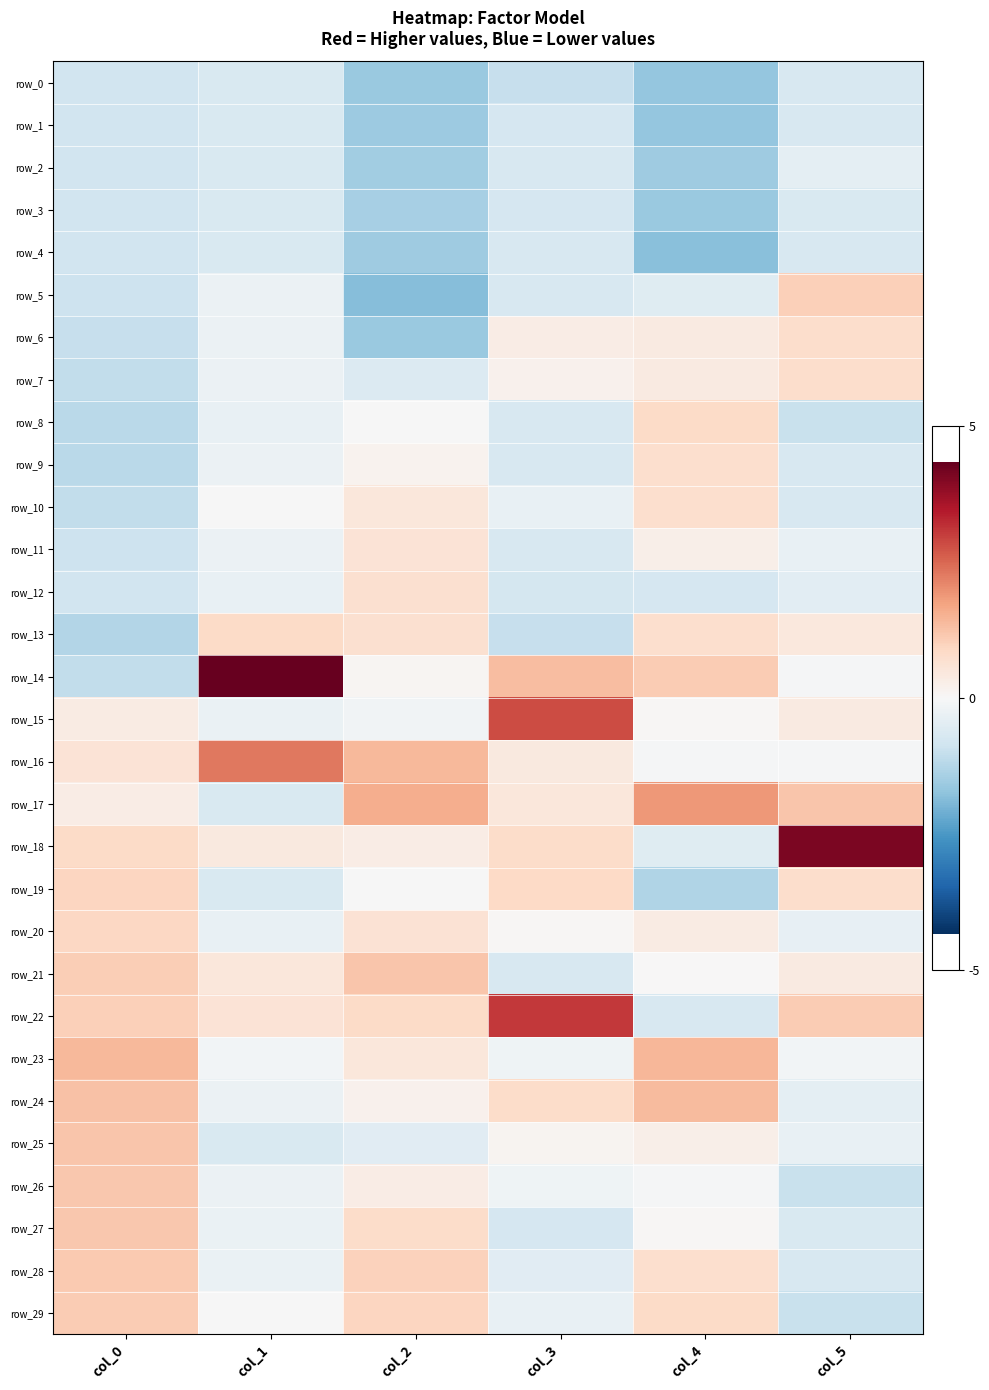

Reading right to left, transcribe all the data shown in this chart.

row_0: -0.7	-1.7	-1.0	-1.6	-0.6	-0.8
row_1: -0.7	-1.7	-0.7	-1.6	-0.6	-0.8
row_2: -0.4	-1.5	-0.7	-1.5	-0.6	-0.8
row_3: -0.6	-1.6	-0.7	-1.4	-0.6	-0.8
row_4: -0.7	-1.8	-0.7	-1.5	-0.6	-0.8
row_5: 1.0	-0.5	-0.7	-1.8	-0.3	-0.9
row_6: 0.7	0.4	0.3	-1.6	-0.3	-1.0
row_7: 0.7	0.4	0.2	-0.6	-0.3	-1.1
row_8: -1.0	0.8	-0.7	-0.0	-0.3	-1.2
row_9: -0.7	0.7	-0.7	0.1	-0.3	-1.2
row_10: -0.7	0.7	-0.3	0.5	-0.0	-1.1
row_11: -0.3	0.2	-0.7	0.6	-0.3	-0.9
row_12: -0.4	-0.7	-0.8	0.7	-0.3	-0.8
row_13: 0.5	0.7	-1.0	0.7	0.8	-1.3
row_14: -0.0	1.1	1.4	0.1	4.3	-1.1
row_15: 0.4	0.1	2.8	-0.2	-0.3	0.4
row_16: -0.0	-0.0	0.4	1.4	2.3	0.6
row_17: 1.2	1.9	0.5	1.6	-0.6	0.3
row_18: 4.1	-0.5	0.8	0.3	0.4	0.8
row_19: 0.7	-1.3	0.9	-0.0	-0.6	0.9
row_20: -0.4	0.3	0.1	0.6	-0.3	0.9
row_21: 0.4	0.0	-0.7	1.2	0.5	1.1
row_22: 1.1	-0.7	3.1	0.8	0.6	1.0
row_23: -0.1	1.5	-0.2	0.5	-0.1	1.4
row_24: -0.4	1.4	0.8	0.2	-0.3	1.3
row_25: -0.3	0.2	0.1	-0.5	-0.6	1.2
row_26: -1.0	-0.0	-0.2	0.3	-0.3	1.2
row_27: -0.7	0.1	-0.7	0.8	-0.3	1.2
row_28: -0.7	0.7	-0.5	1.0	-0.3	1.2
row_29: -1.0	0.8	-0.3	0.9	-0.0	1.1